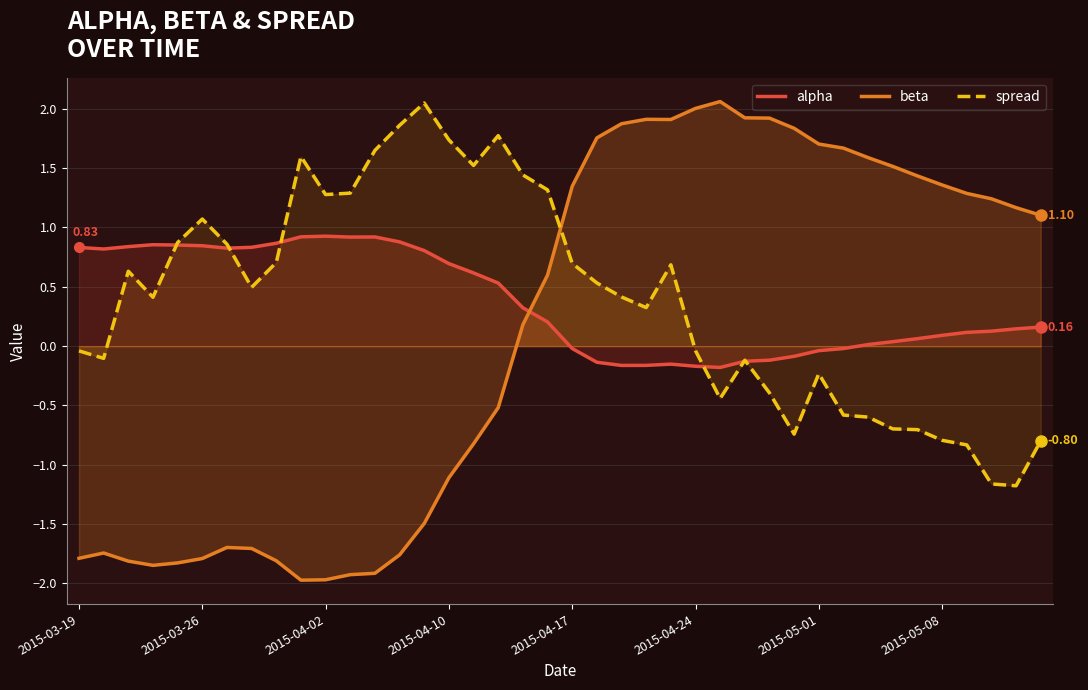

What position from the left is 36?

37